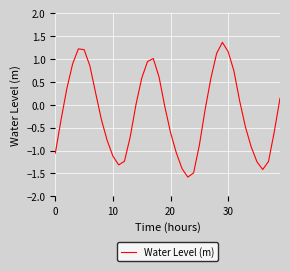

What is the greatest value displayed?

1.4